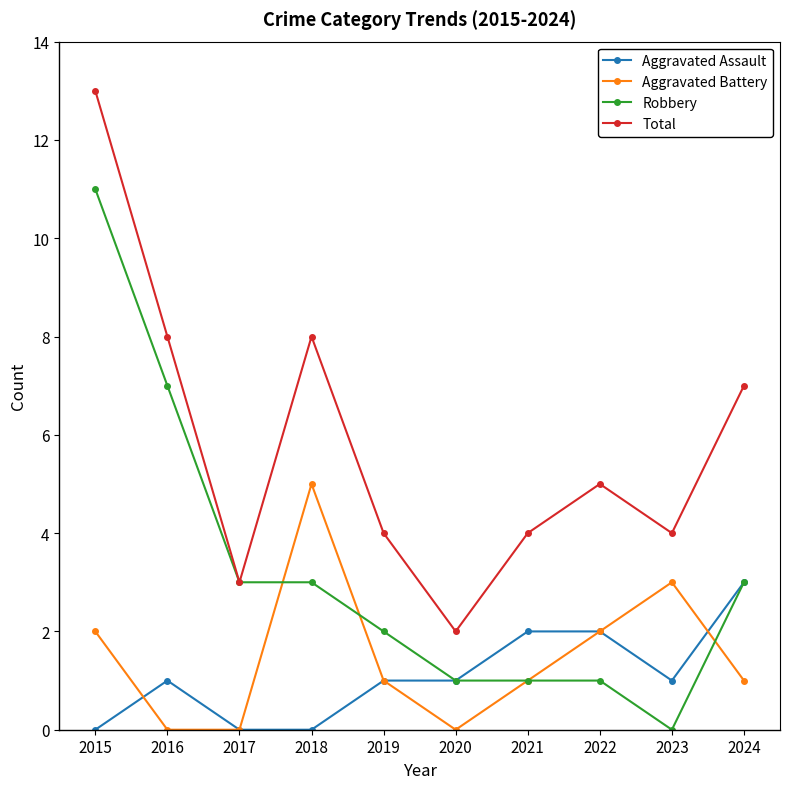

List the series in order of their peak value, highest first.

Total, Robbery, Aggravated Battery, Aggravated Assault